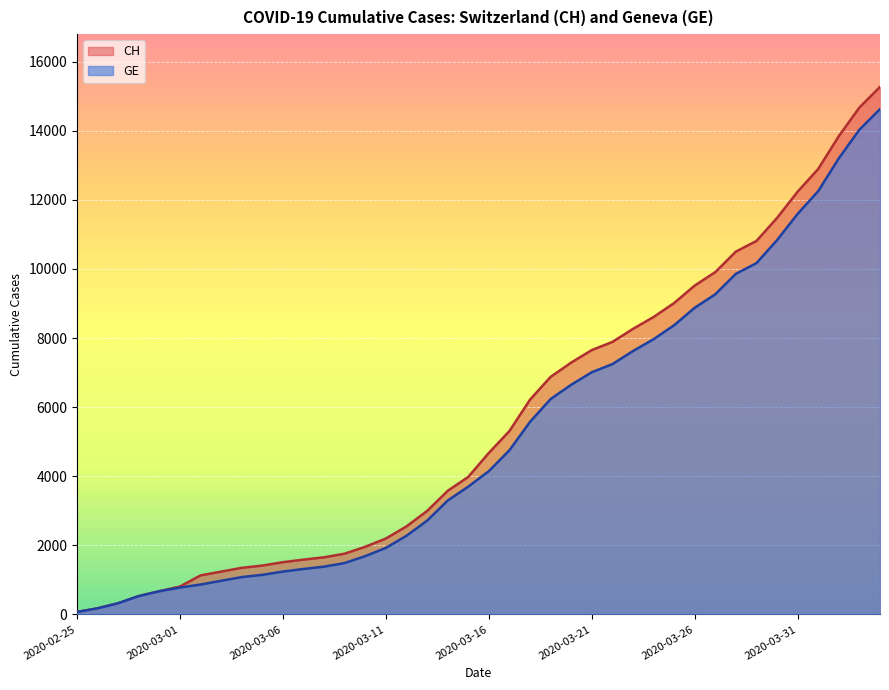

At 2020-03-10, list the series in order from smallest to largest.

GE, CH